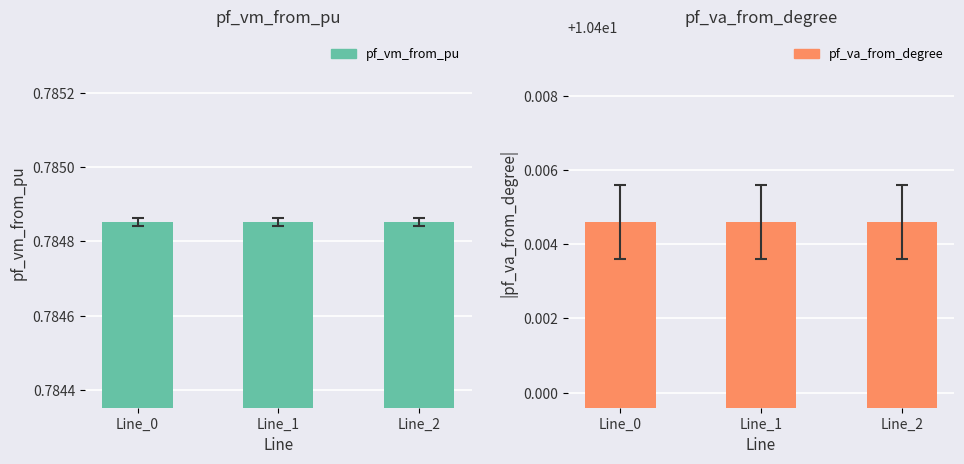

Reading left to right, extract all data points from this chart.

pf_vm_from_pu: 0.8	0.8	0.8
pf_va_from_degree: 10.4	10.4	10.4